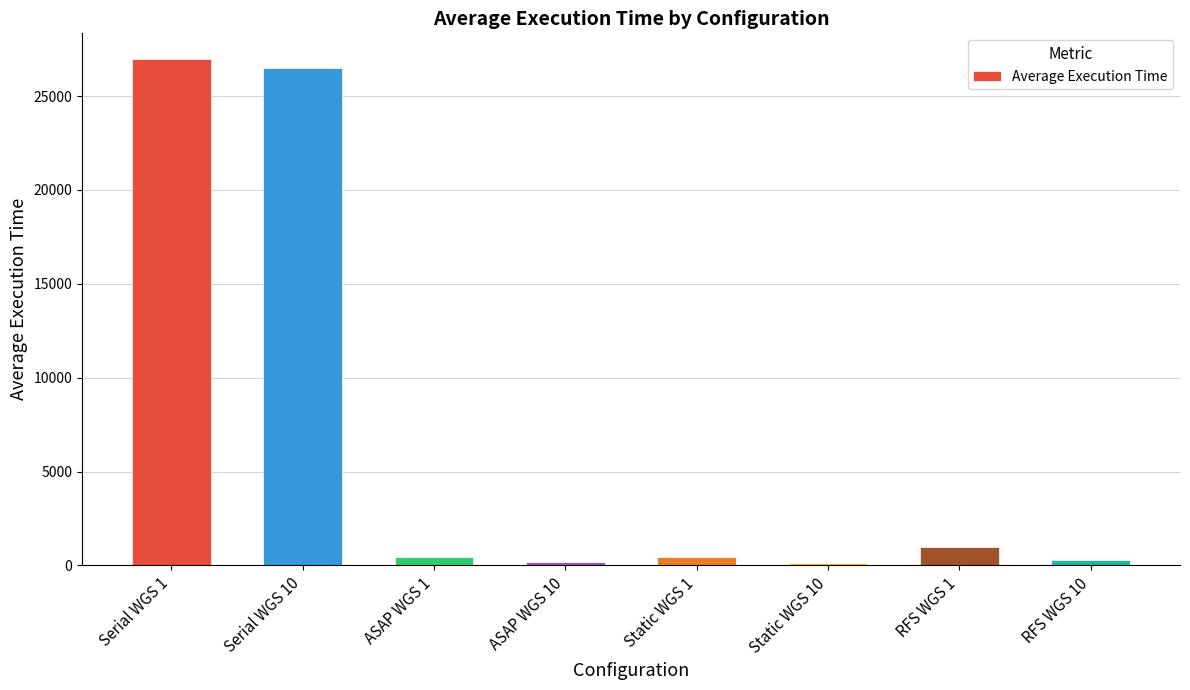

How many values exceed 466?

4